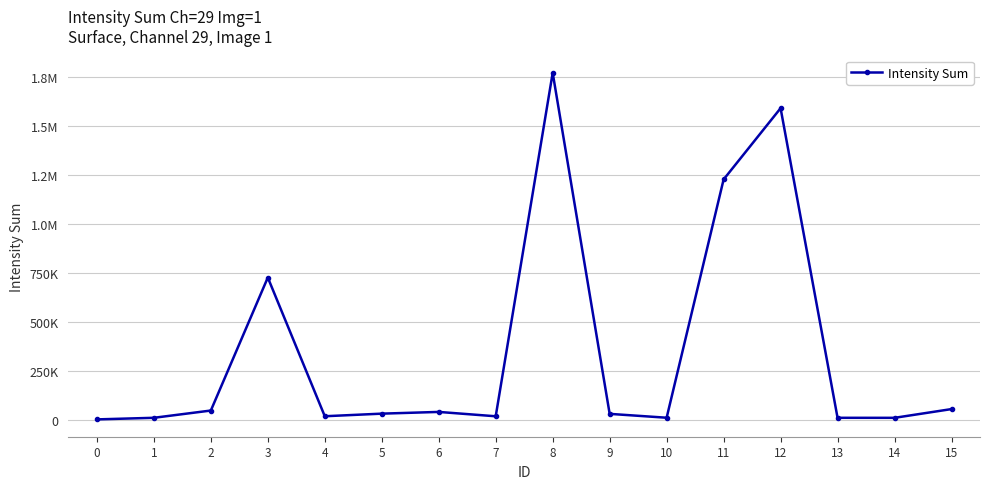

Is this an area chart (filled region under the line)?

No